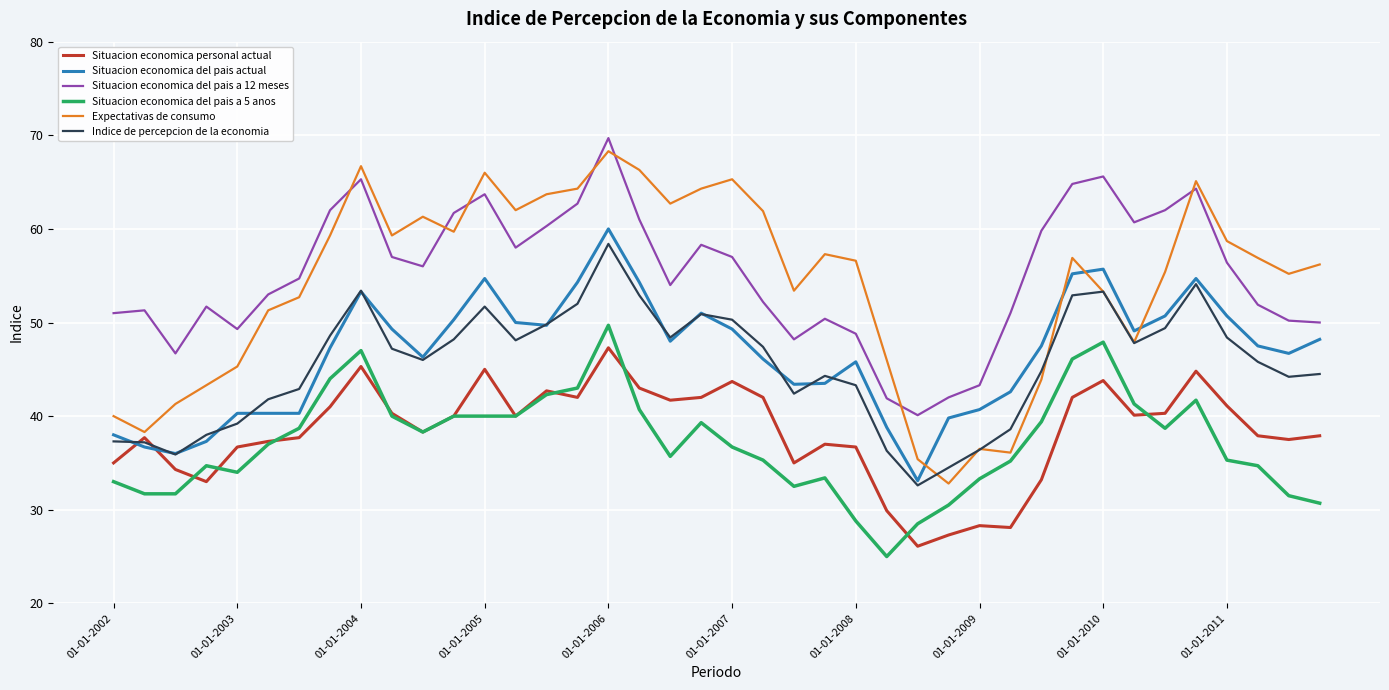

True or false: Situacion economica del pais a 12 meses and Situacion economica del pais a 5 anos cross at least once.

False